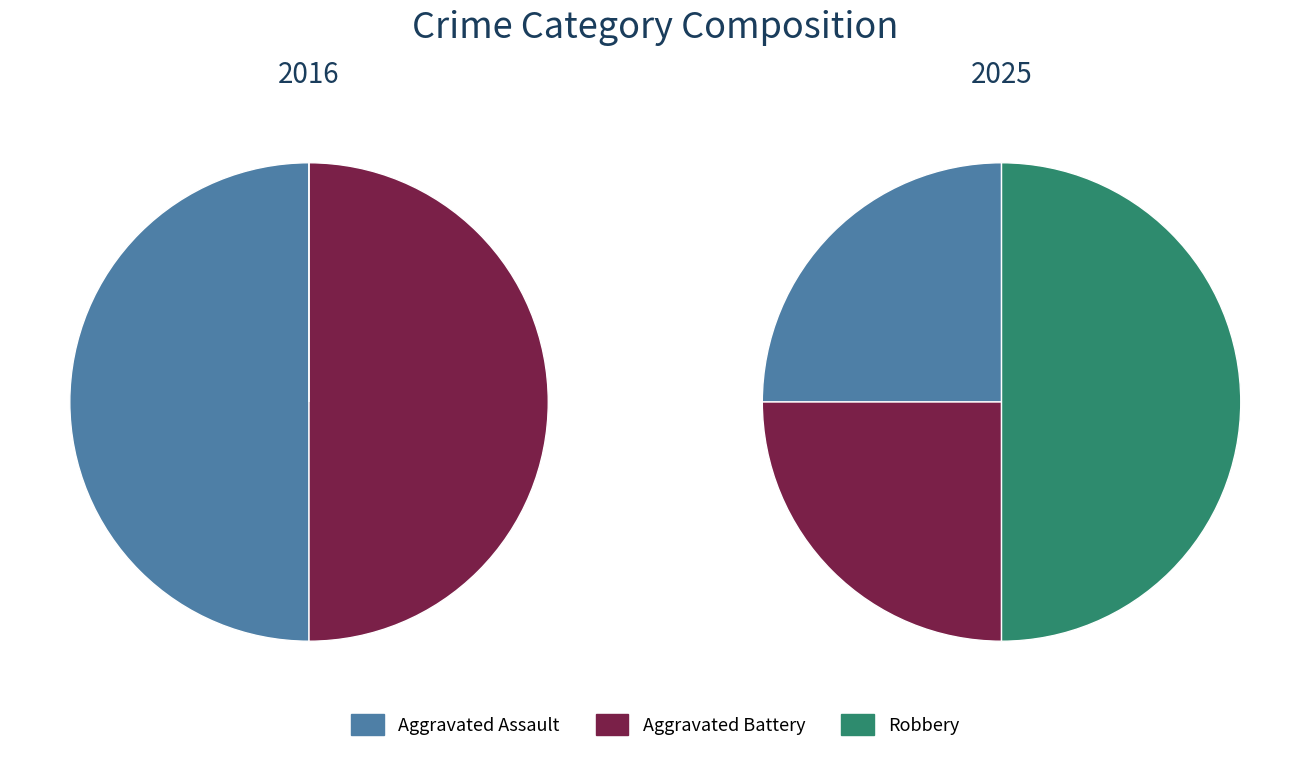

What percentage is the Robbery slice, to the nearest percent?

50%